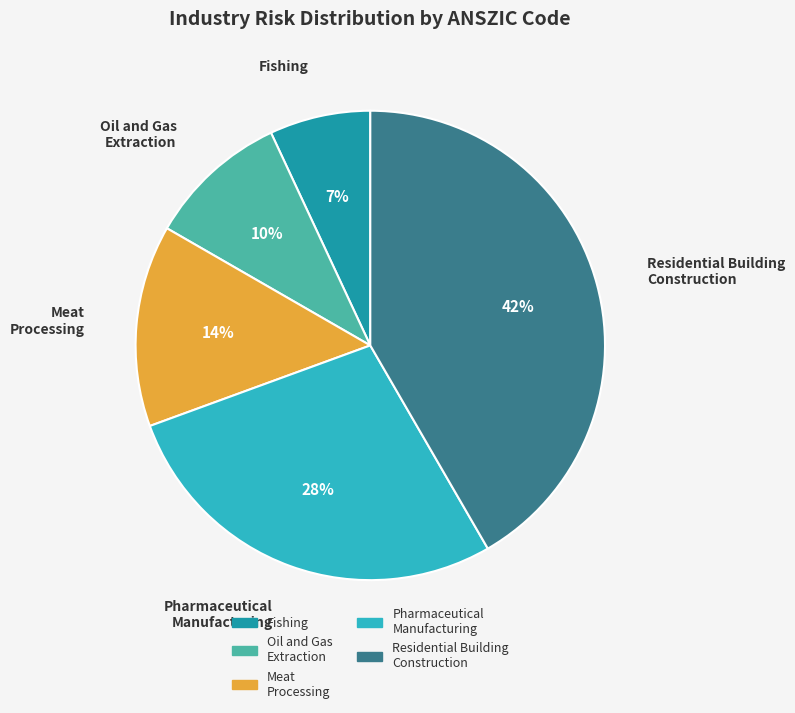

To the nearest percent, what is the difference between the largest and smallest slice percentages?

35%